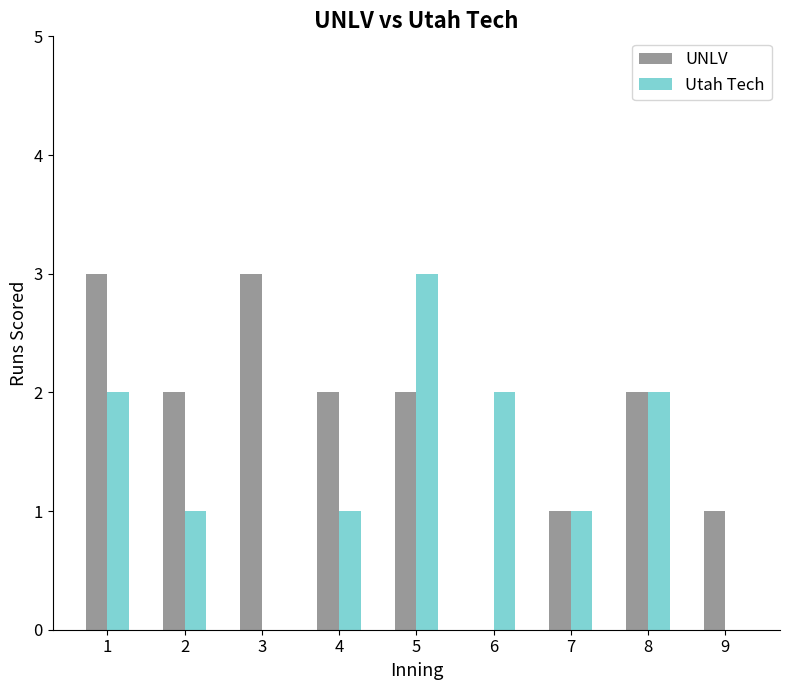

How many series are shown in this chart?

2